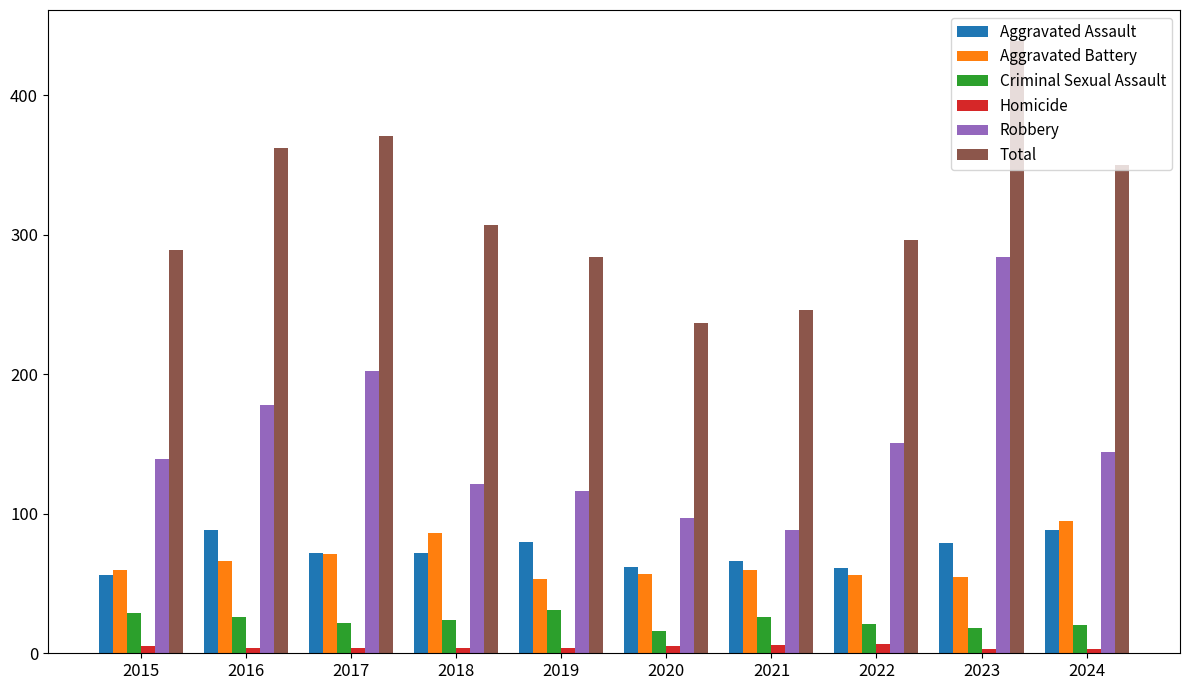

At how many categories does at least one series exceed 235?

10